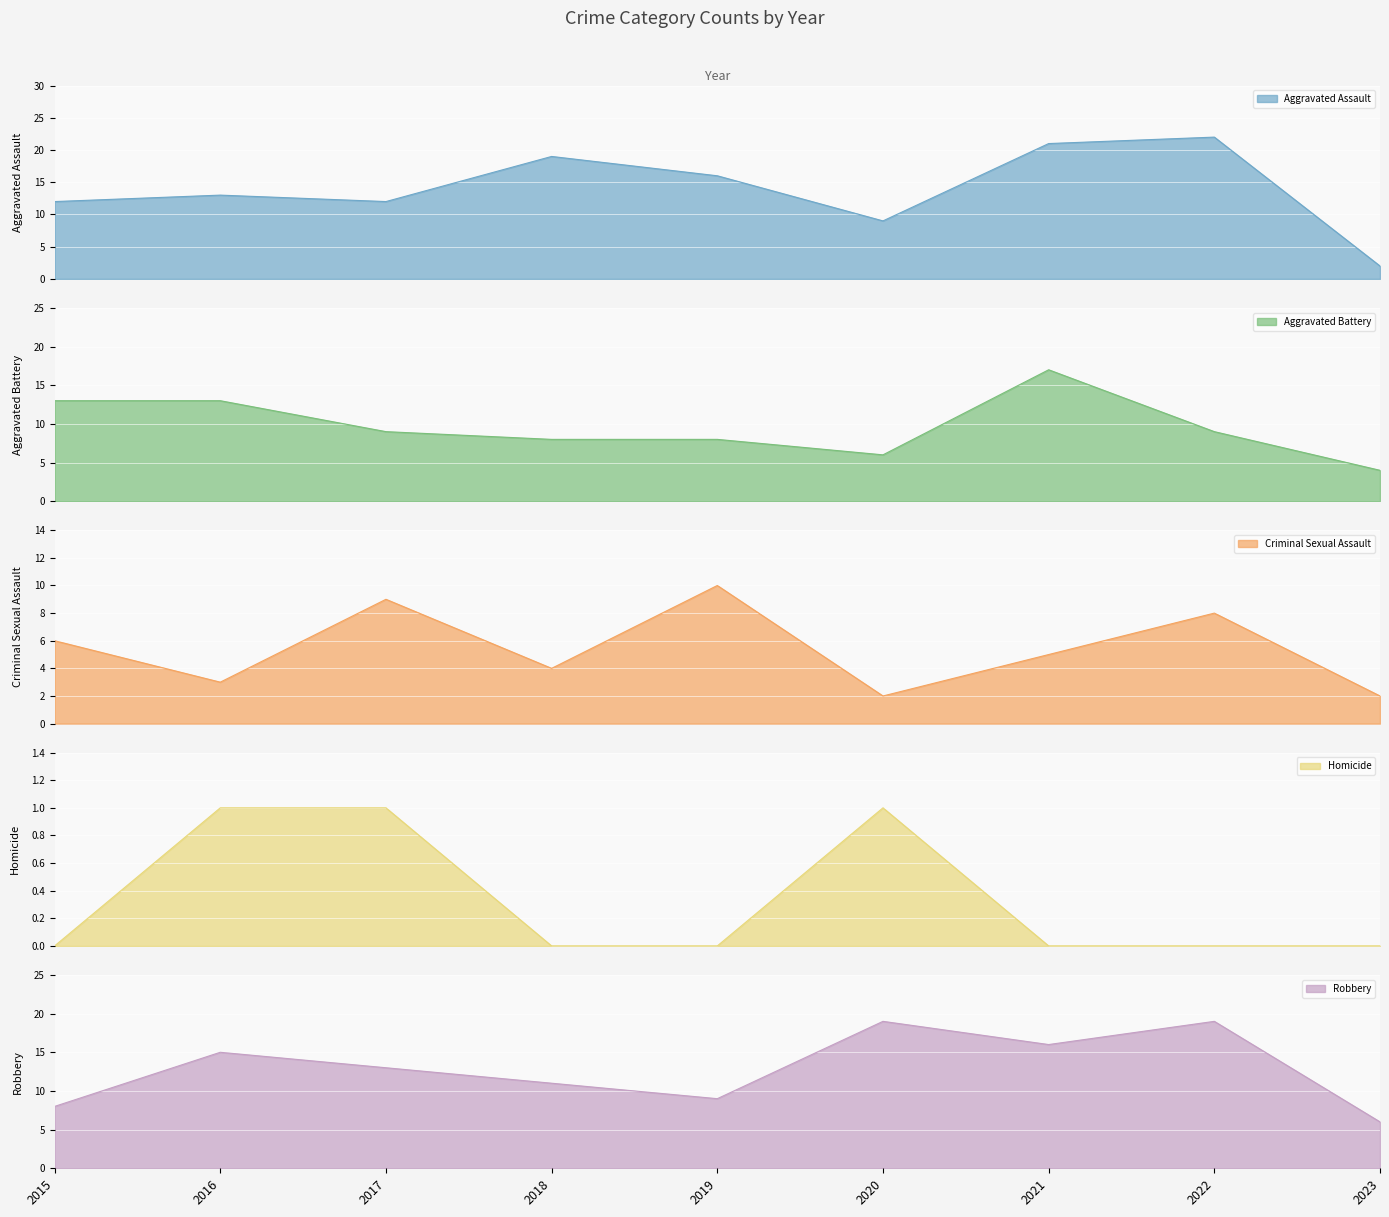

Which category has the highest value in the Aggravated Assault series?

2022